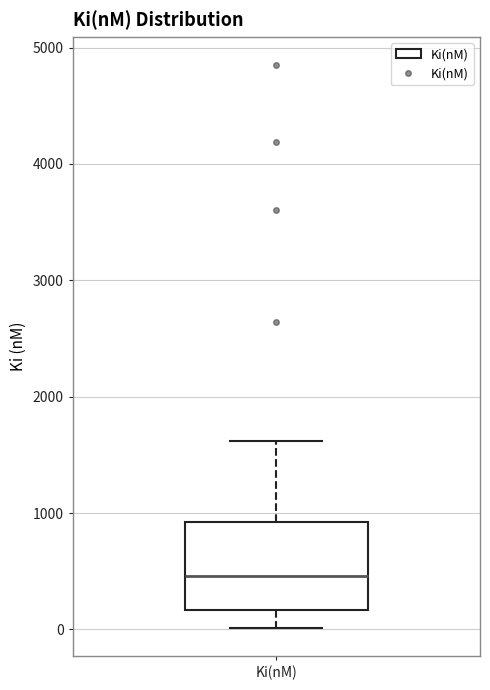

Transcribe this box plot: give where the median line is, the range the box spans, and where the two whiskers end, as read against the y-axis. The values are not printed on the chart, so give them approximately, as read against the axis.

median 500, box 200 to 900, whiskers 0 to 1600